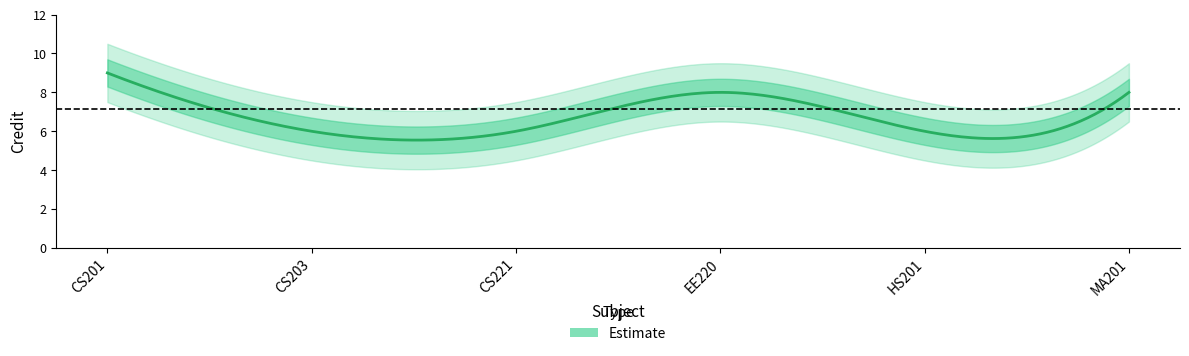

Does the chart have visible grid lines?

No